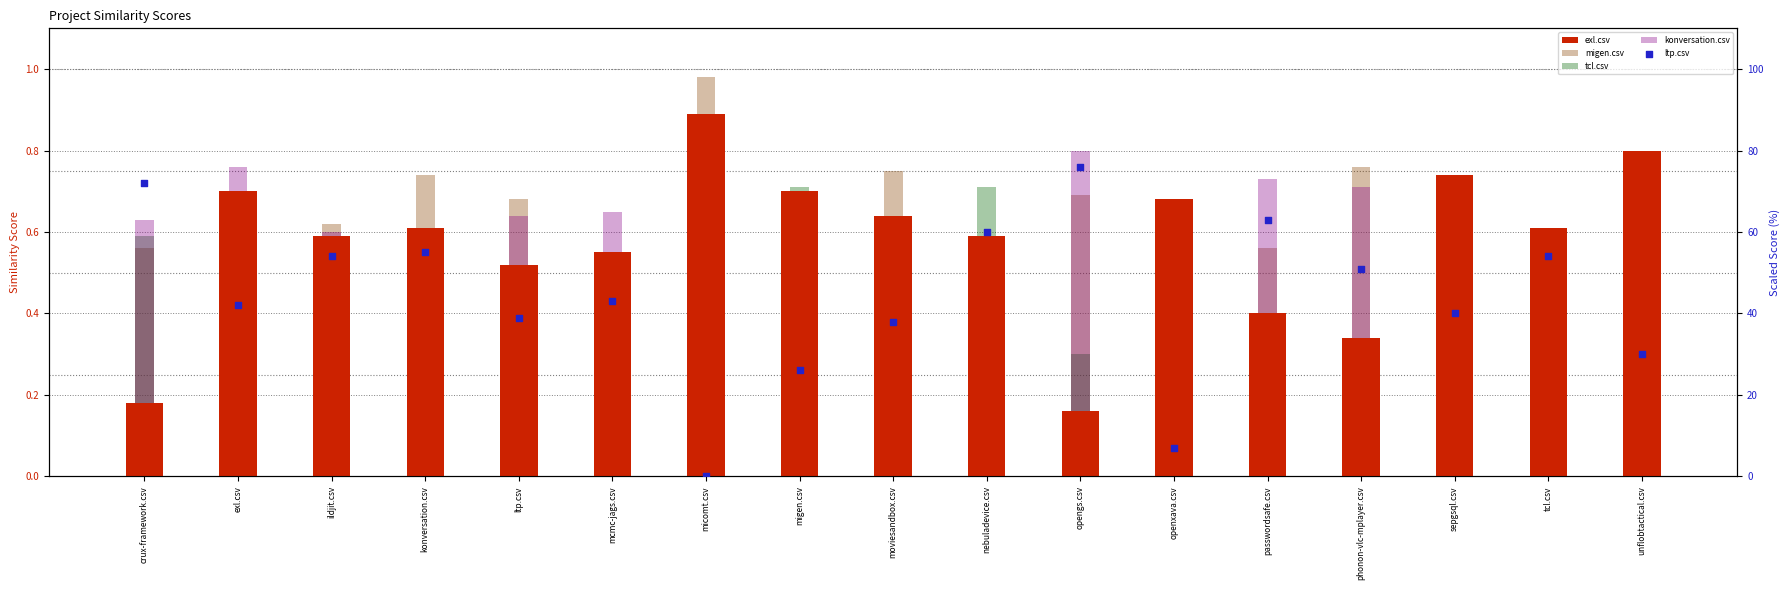

Which series reaches the minimum Y coordinate?

tcl.csv